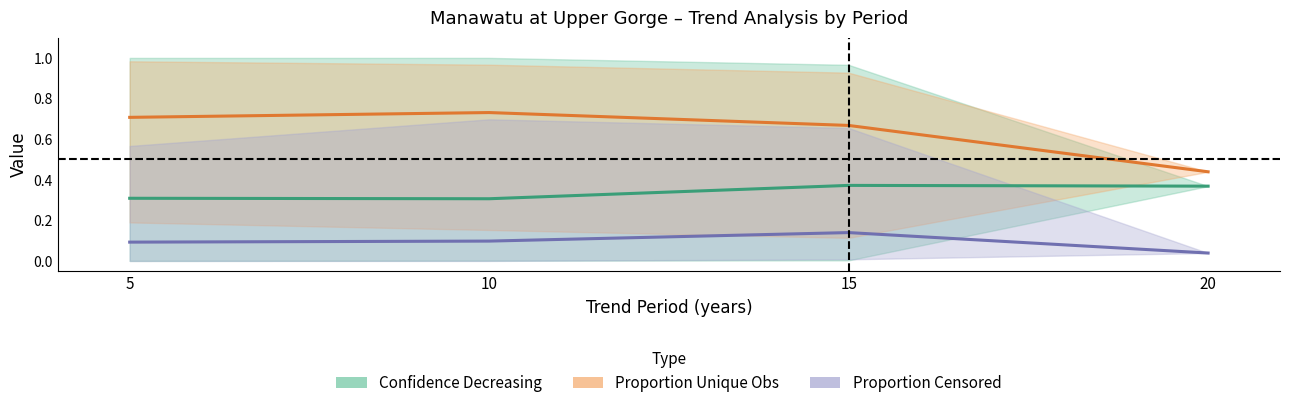

True or false: Confidence Decreasing has more than 2 points higher than both neighbors.

False